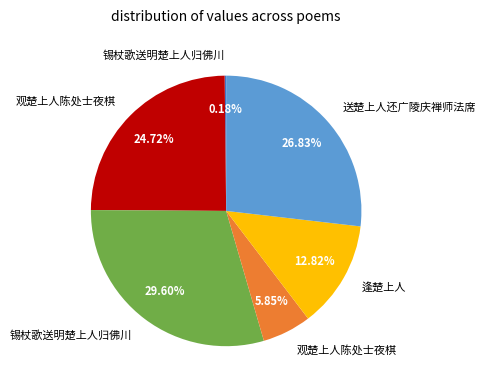

Does any single category account for the majority?

No